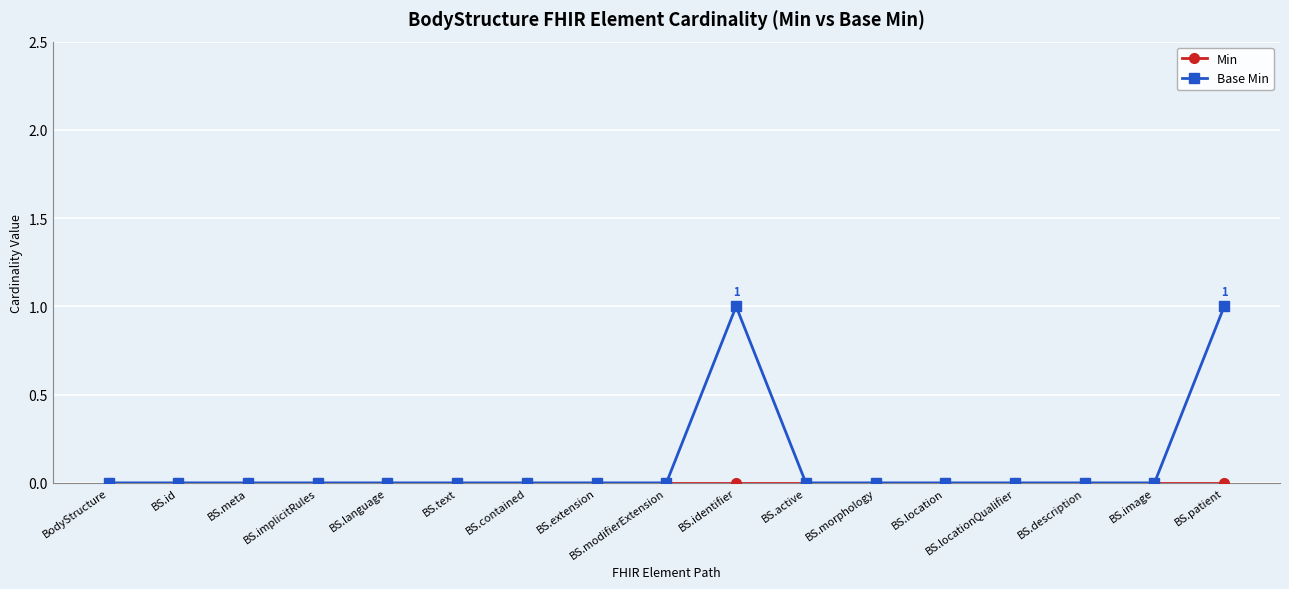

How many lines are shown in the chart?

2